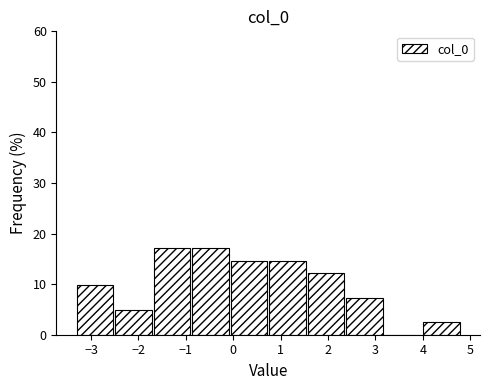

What is the height of the bar covering 1.6 to 2.4 on the x-axis? Neither the bar edges nor the heights are printed on the chart, so give them approximately, as read against the axes.

12